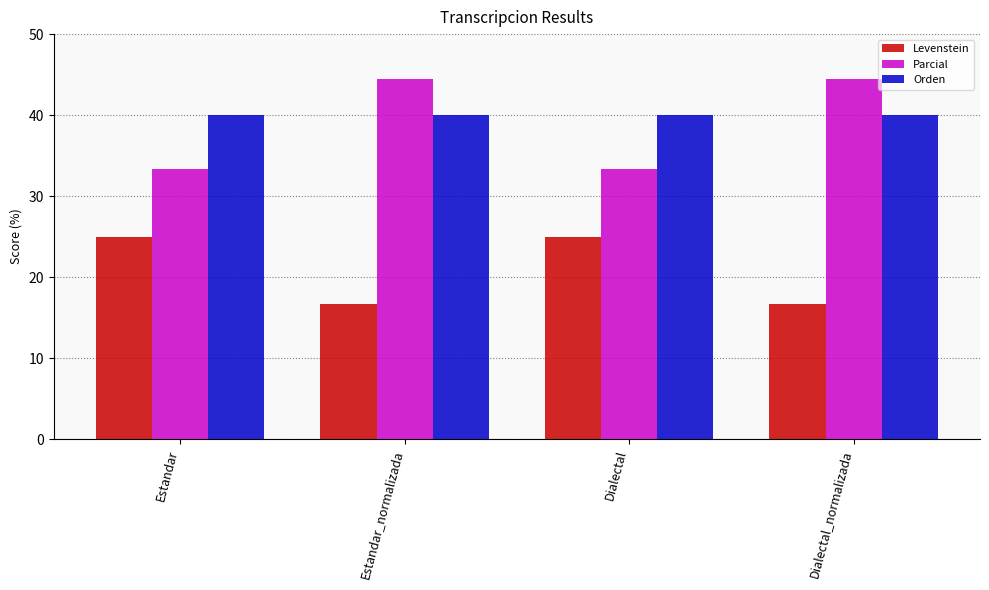

Reading right to left, extract all data points from this chart.

Levenstein: 16.7	25.0	16.7	25.0
Parcial: 44.4	33.3	44.4	33.3
Orden: 40.0	40.0	40.0	40.0